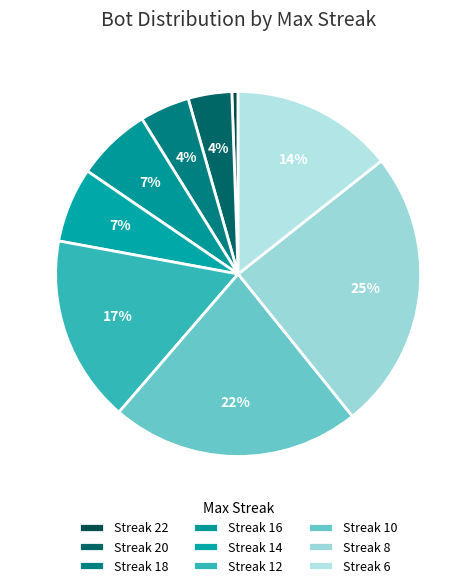

To the nearest percent, what is the average slice percentage?

11%